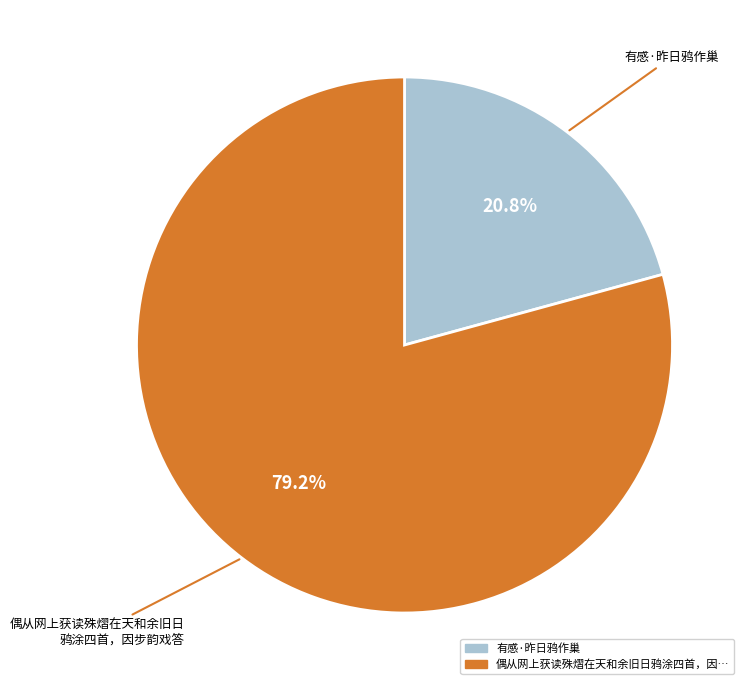

Is there any slice that represents more than half of the pie?

Yes